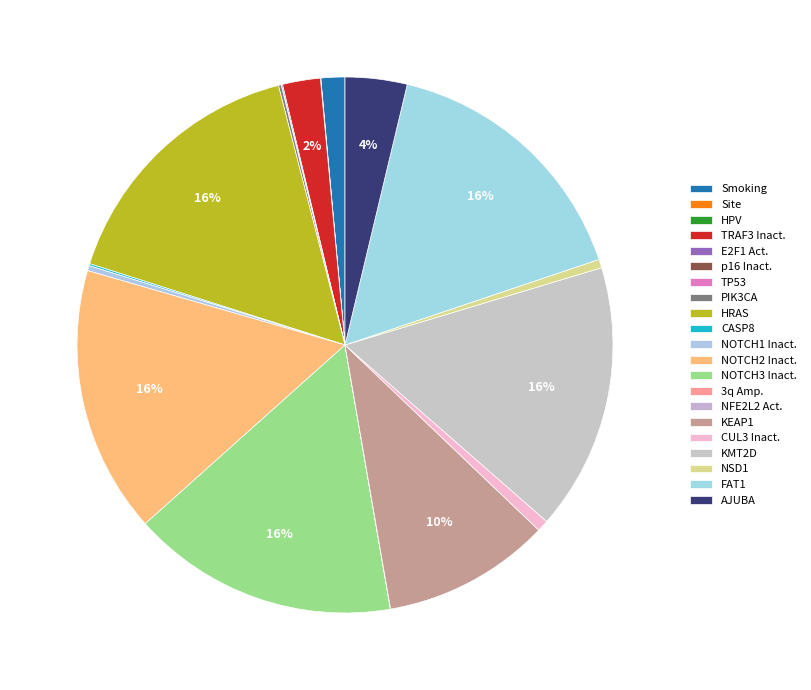

Do NOTCH2 Inact. and AJUBA together represent more than half of the pie?

No